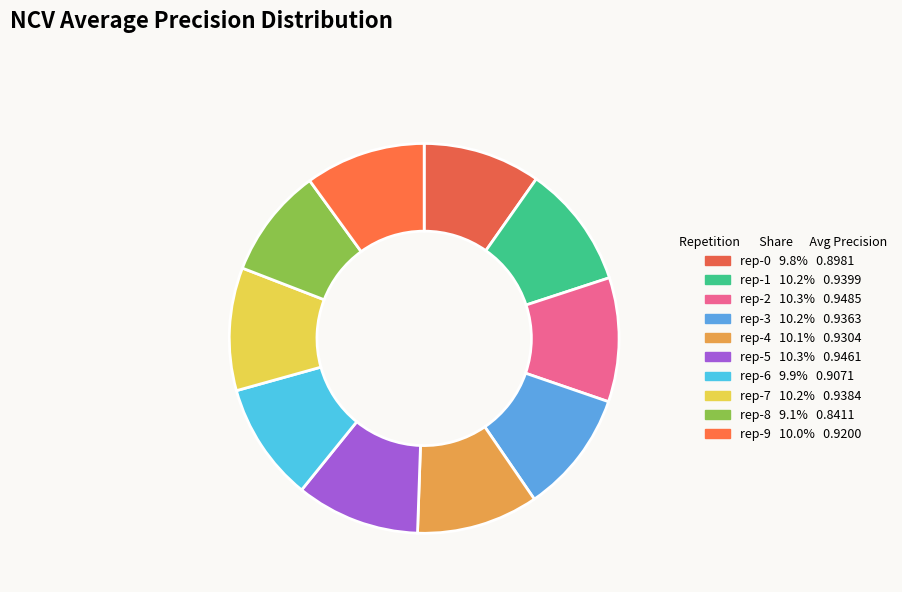

Count the number of slices in the pie.

10